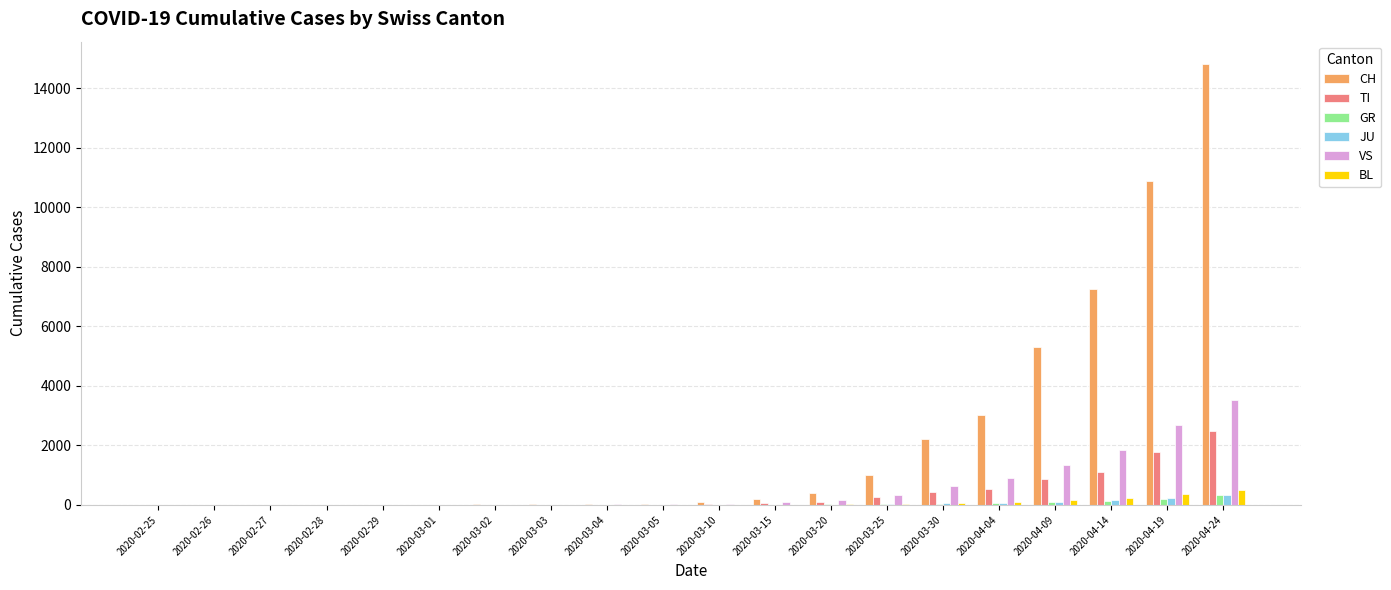

What is the average value of the GR series?

47